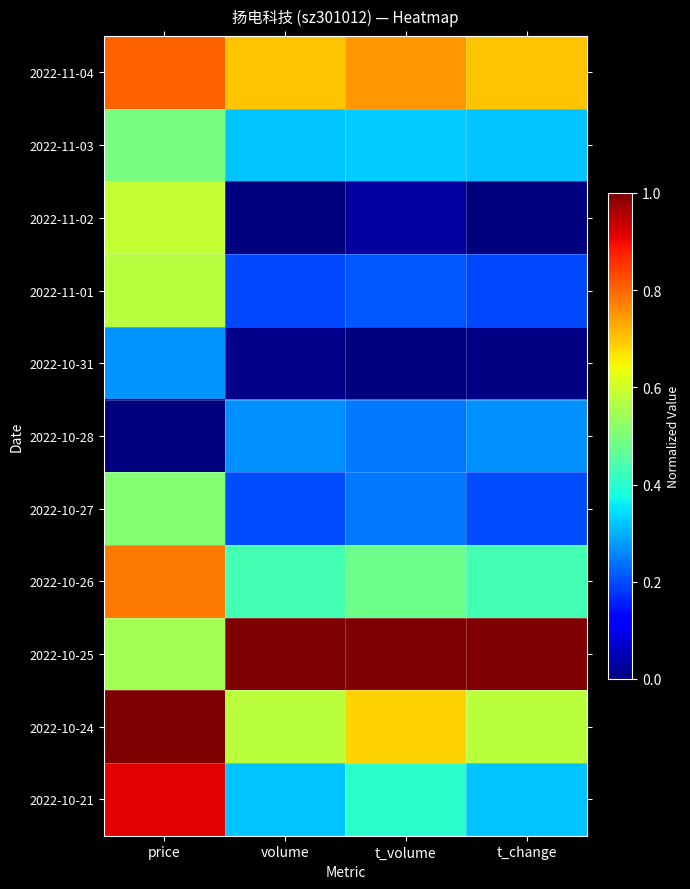

Rank the series by their maximum value, from highest to lowest.

2022-10-25, 2022-10-24, 2022-10-21, 2022-11-04, 2022-10-26, 2022-11-02, 2022-11-01, 2022-10-27, 2022-11-03, 2022-10-31, 2022-10-28